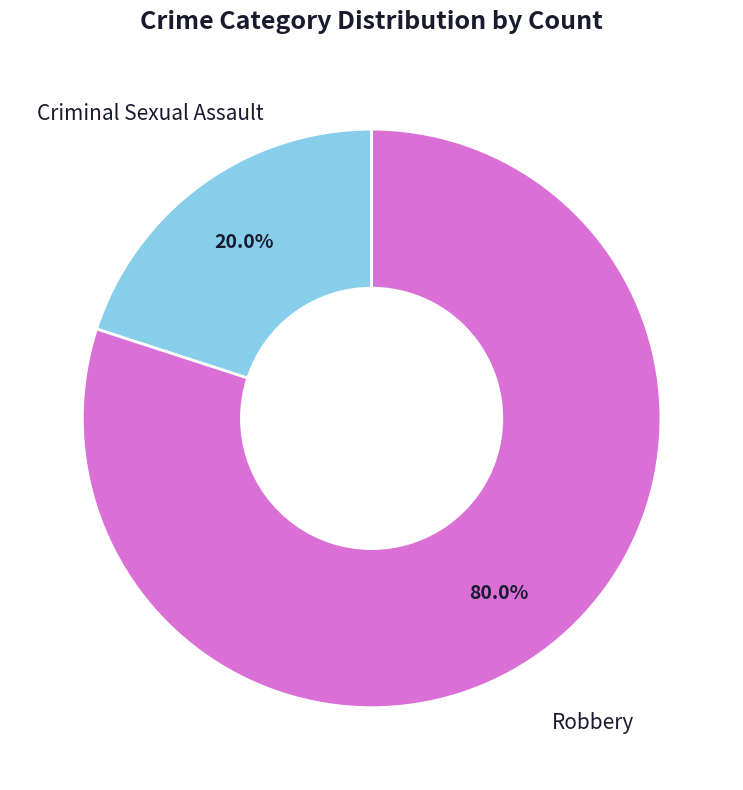

Does any single category account for the majority?

Yes